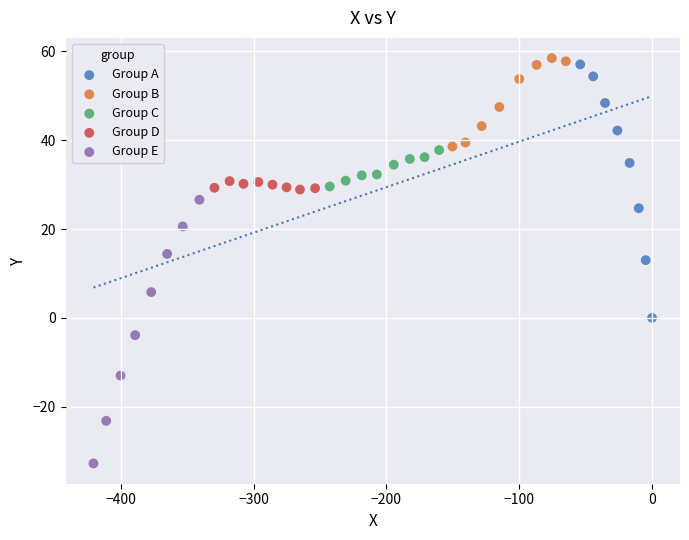

Which series has the widest spread of Y values?

Group E